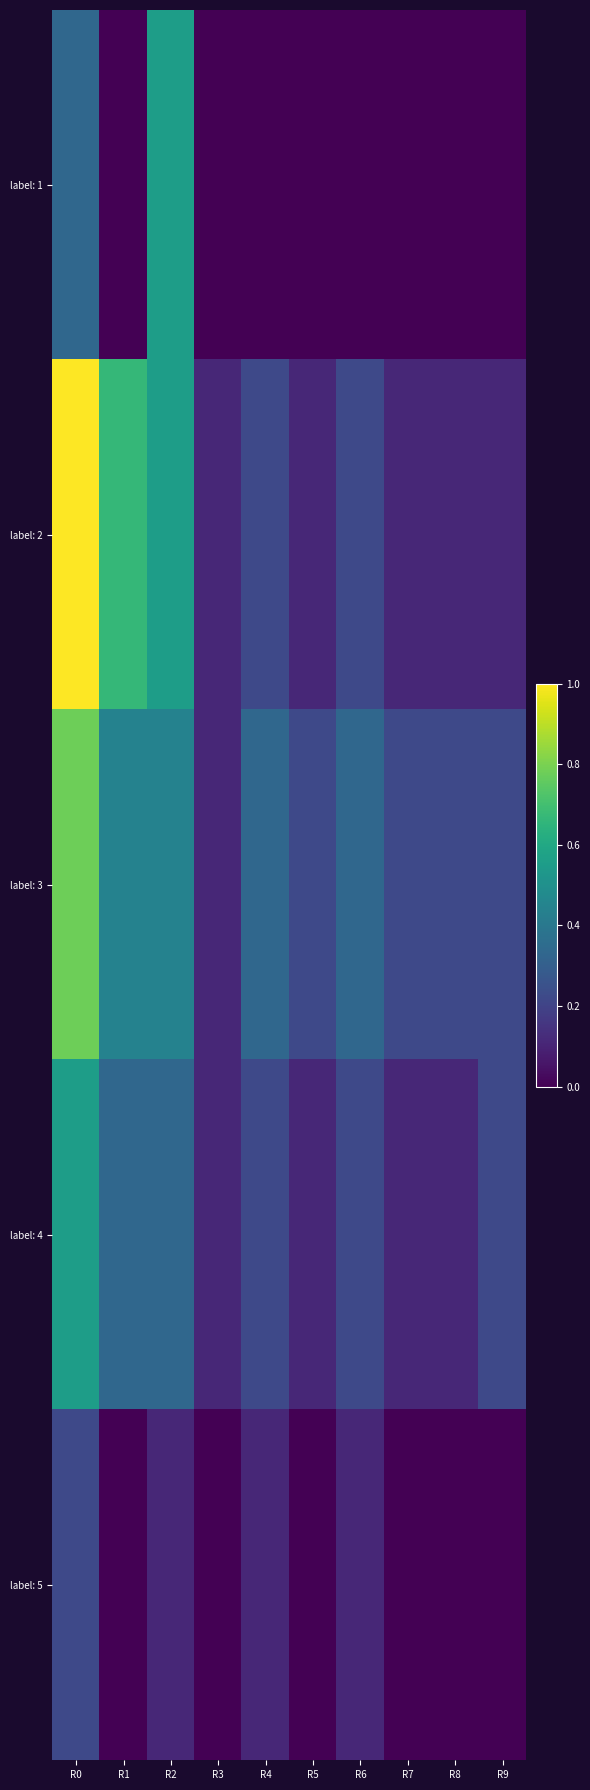

Which series has the largest range (max minus min)?

label: 2